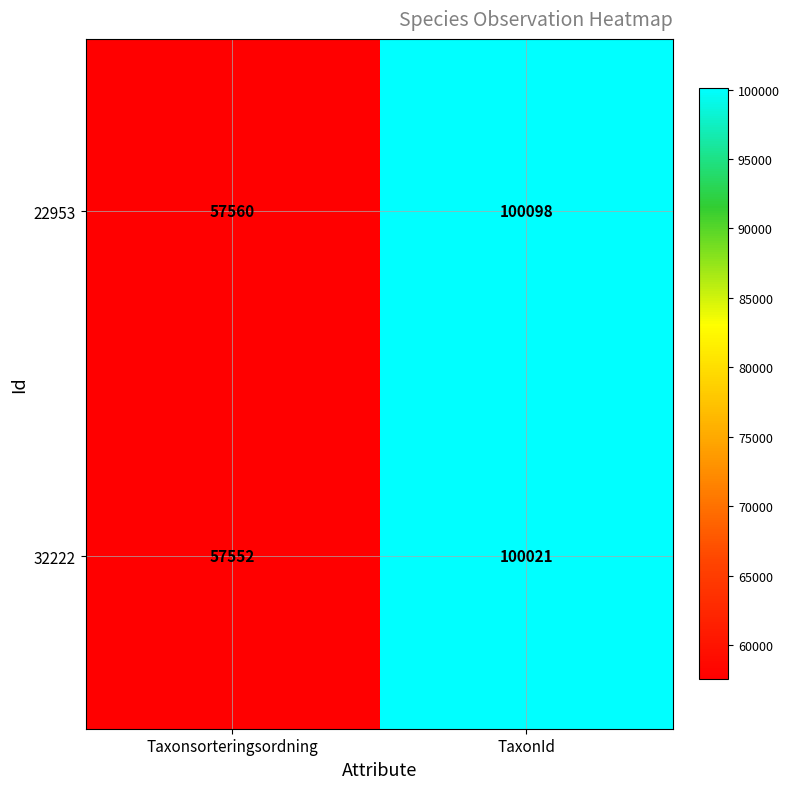

Which category has the highest value across all series?

TaxonId